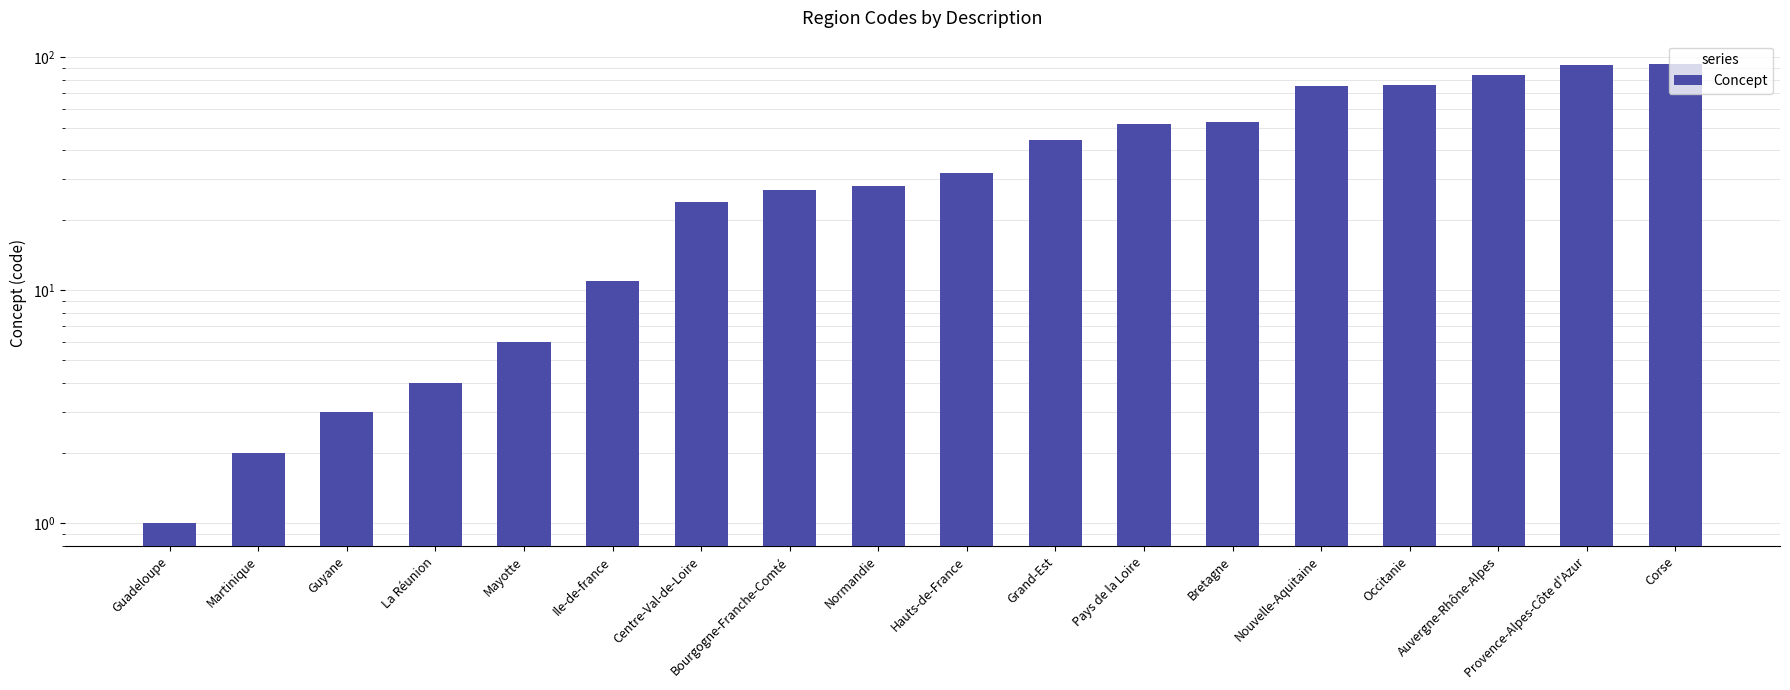

What is the maximum value shown in the chart?

94